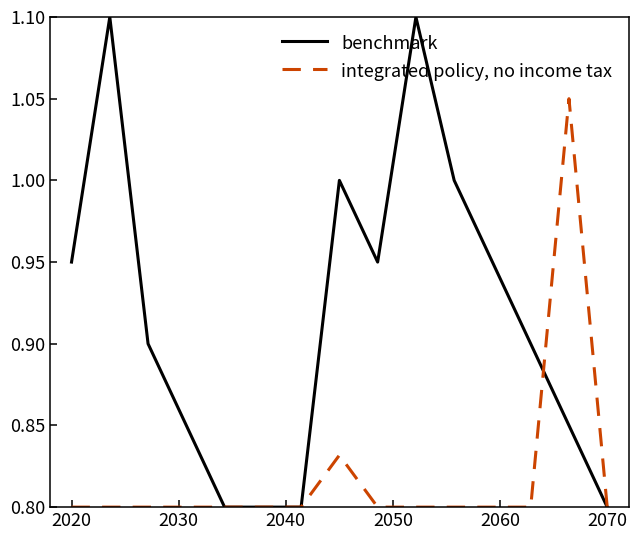

Does the chart display data point markers on the line(s)?

No